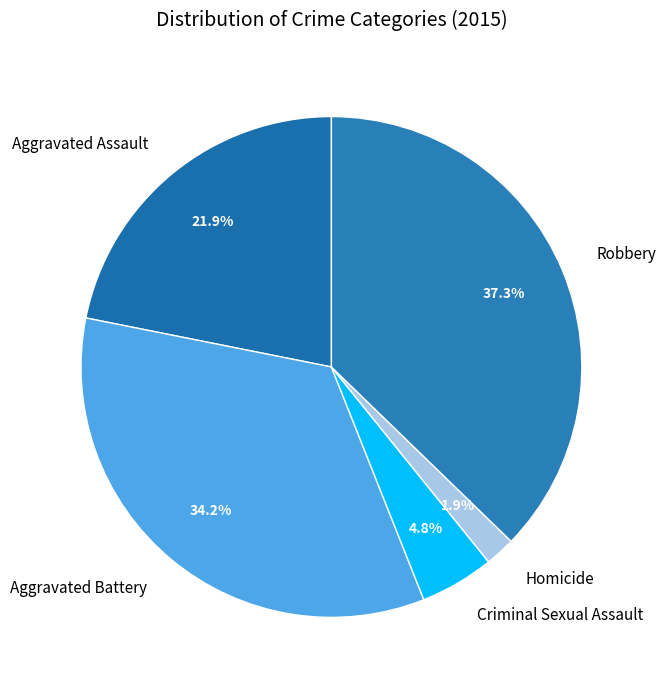

What is the ratio of the value at Homicide to the value at Criminal Sexual Assault?

0.4